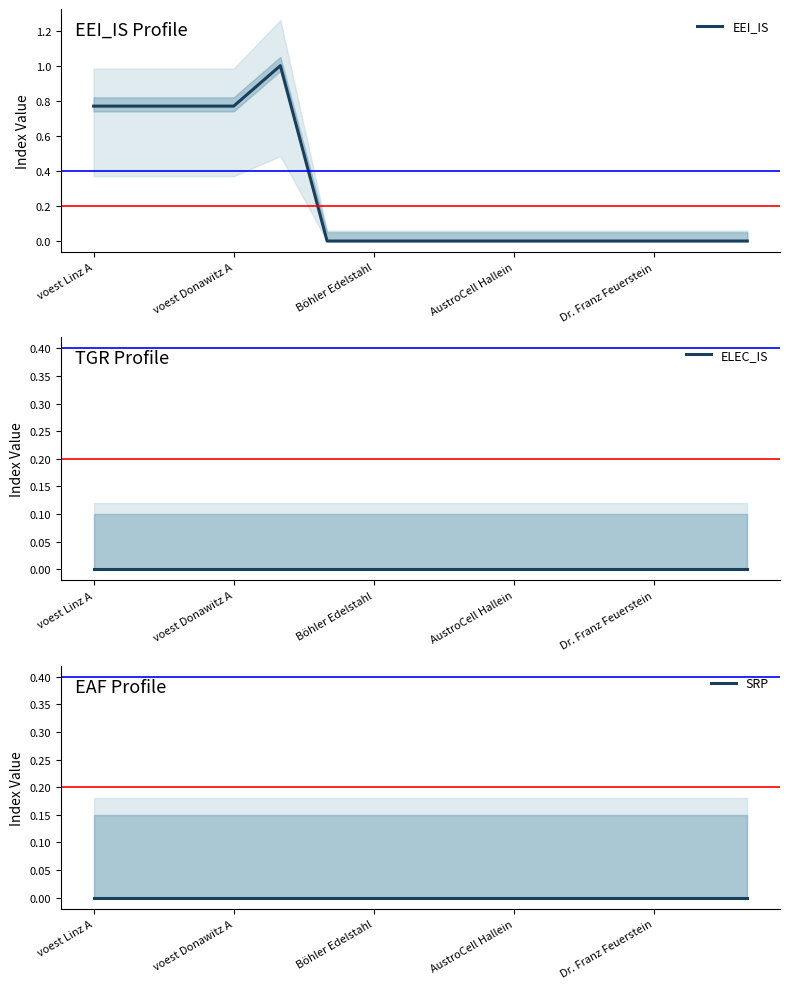

List the series in order of their peak value, highest first.

EEI_IS, ELEC_IS, SRP